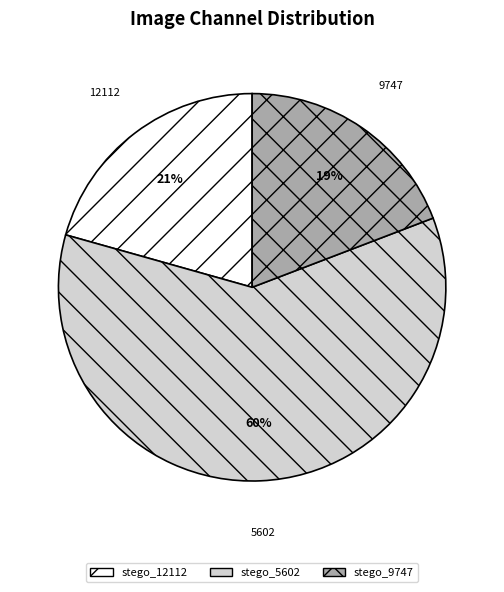

Does any single category account for the majority?

Yes